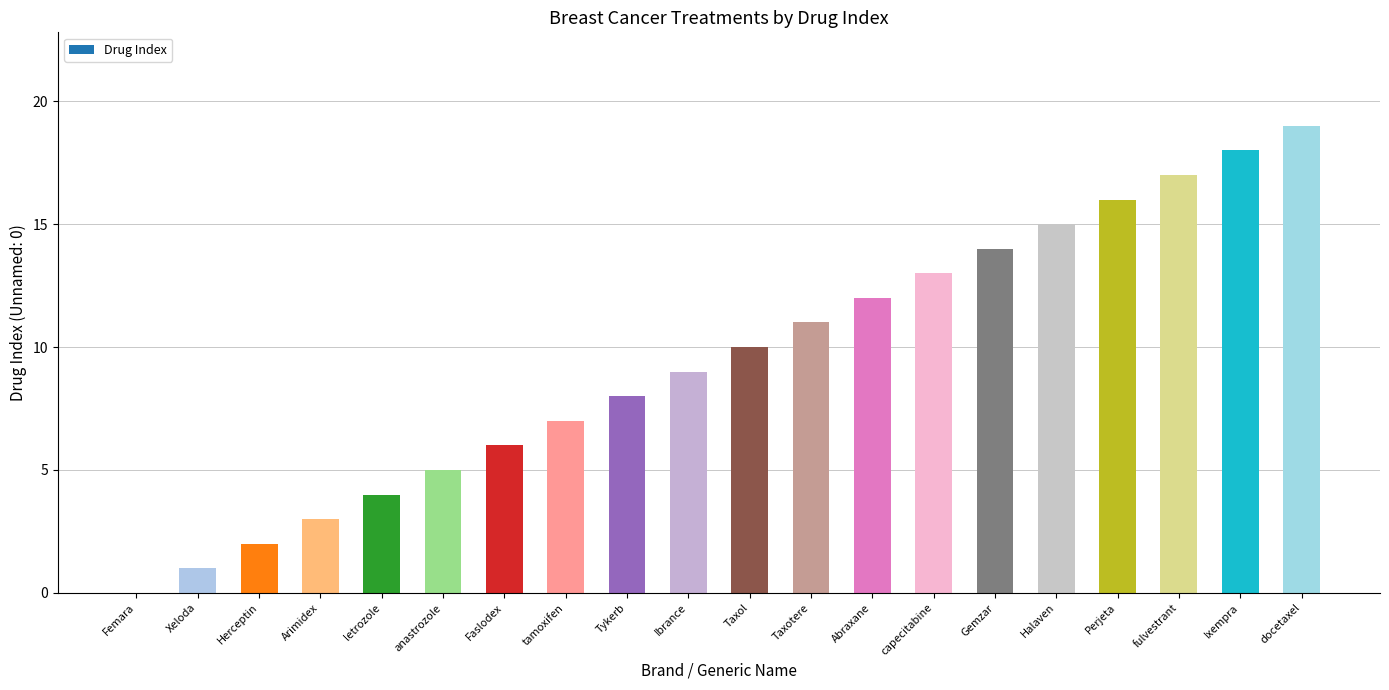

Approximately how many times larger is the value at Herceptin compared to anastrozole?

0.4